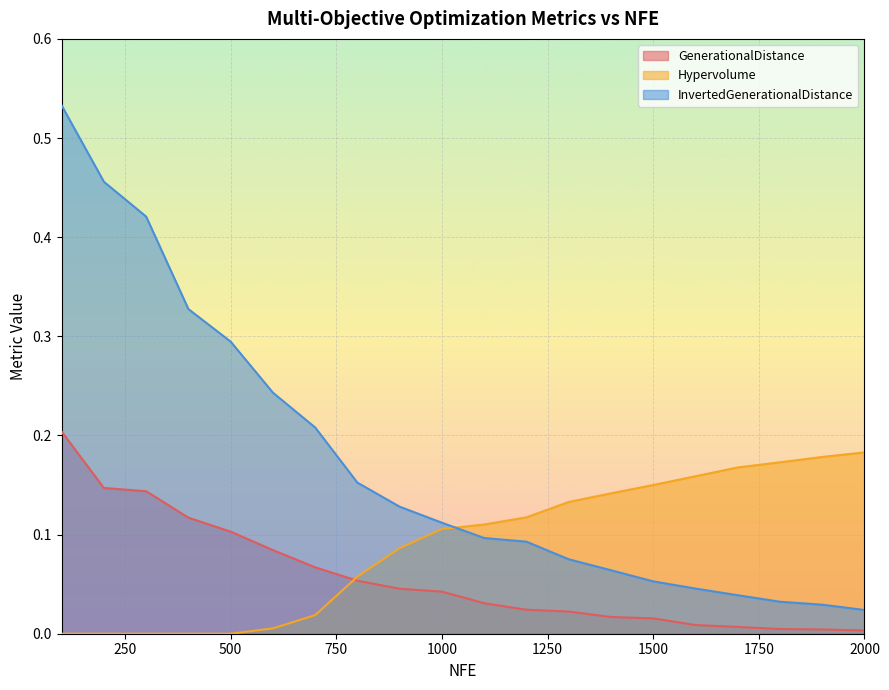

Rank the series by their average value, from highest to lowest.

InvertedGenerationalDistance, Hypervolume, GenerationalDistance